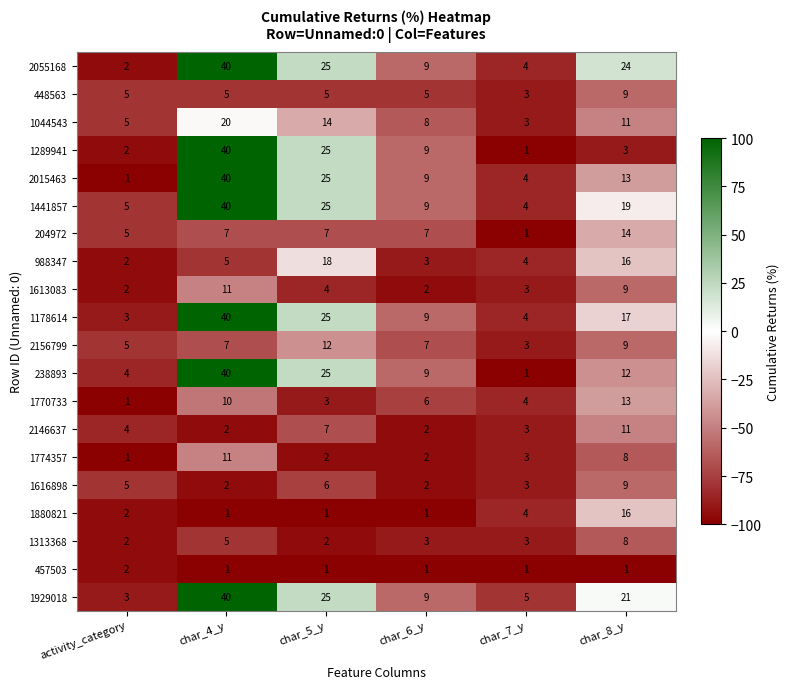

Count the number of categories in the chart.

6